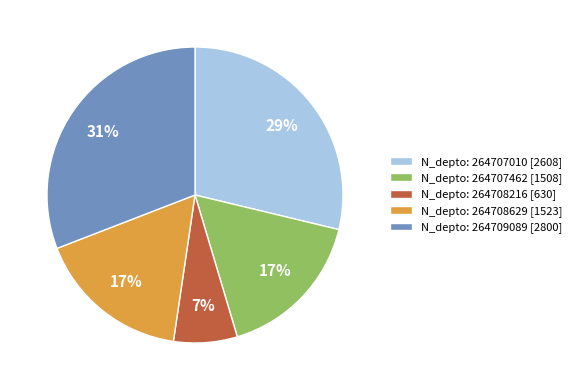

To the nearest percent, what percentage of the pie is N_depto: 264707462 [1508]?

17%